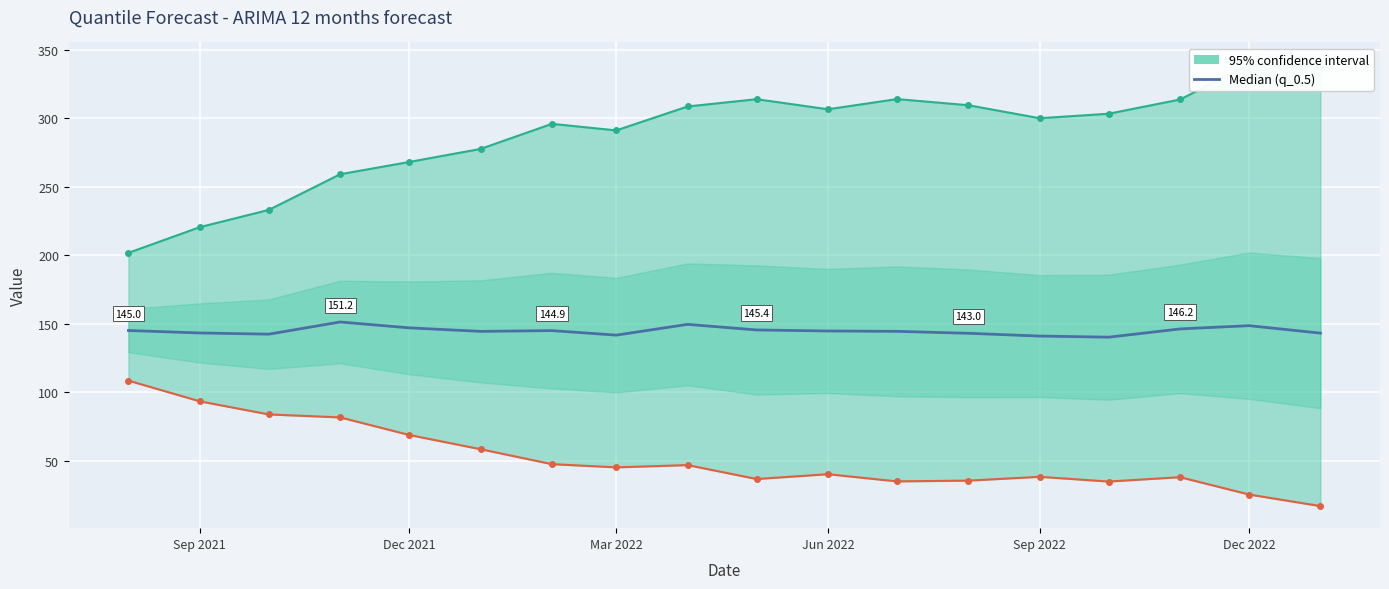

Between Sep 2021 and 10, which is larger?

Sep 2021